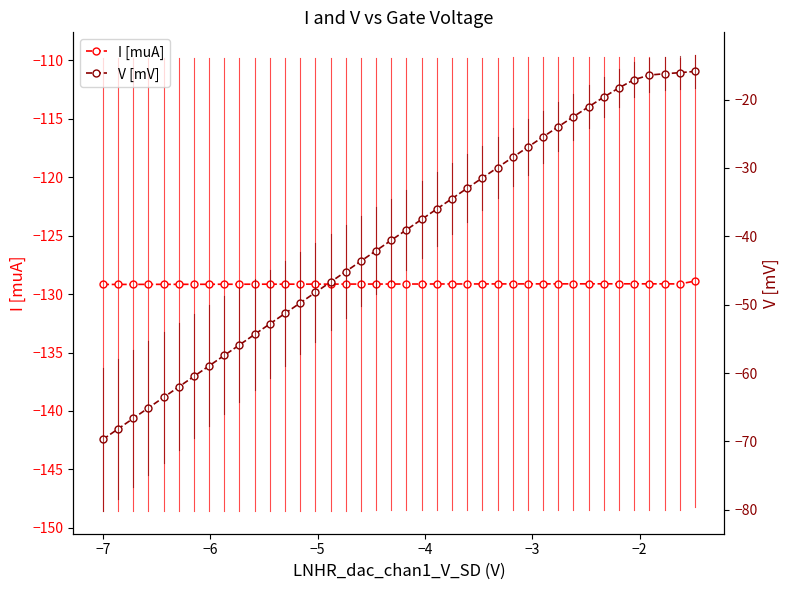

True or false: I [muA] has more than 0 interior local peaks.

True